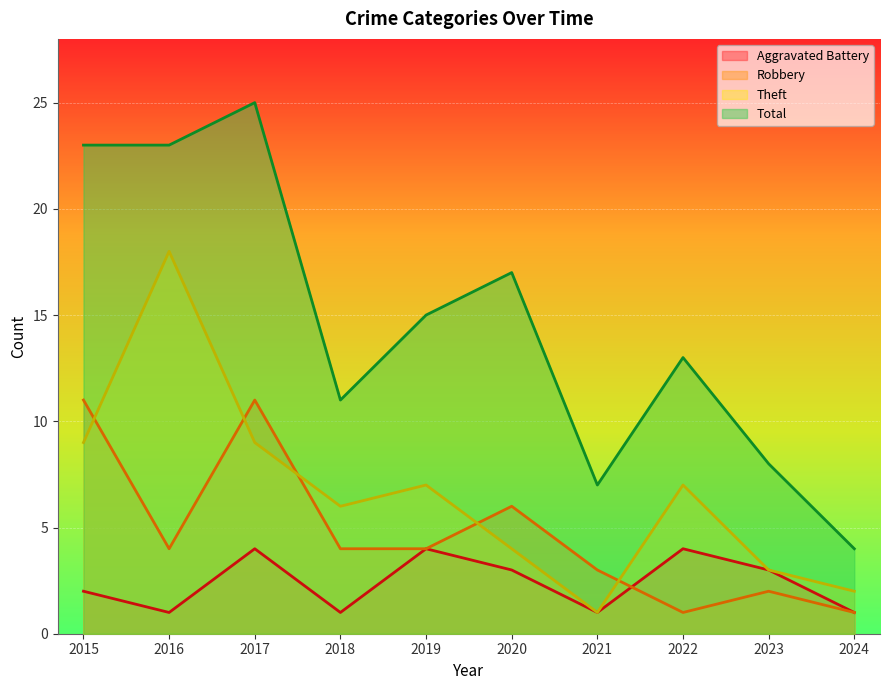

What is the difference between the maximum and minimum values in the Aggravated Battery series?

3